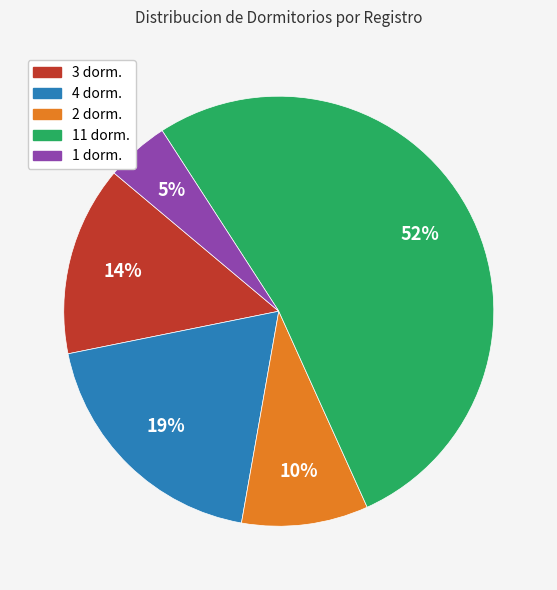

Is there any slice that represents more than half of the pie?

Yes